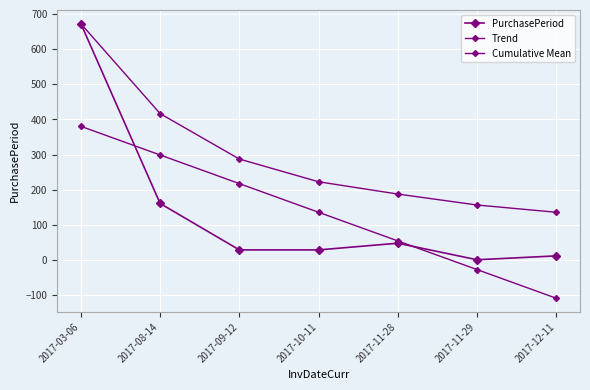

How many positive values does the Trend series have?

5